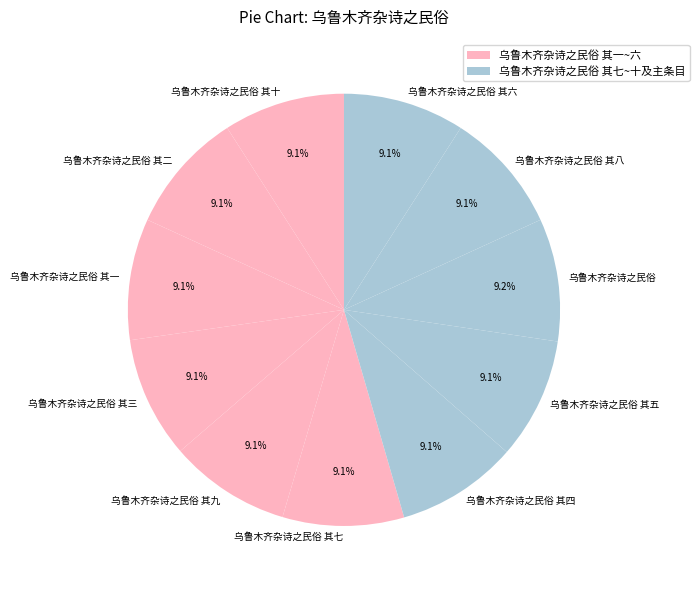

To the nearest percent, what percentage of the pie is 乌鲁木齐杂诗之民俗 其八?

9%